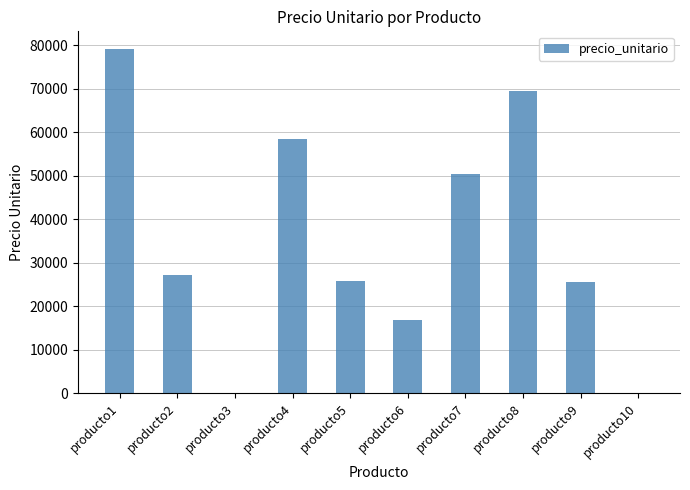

At which category does the chart reach its peak across all series?

producto1